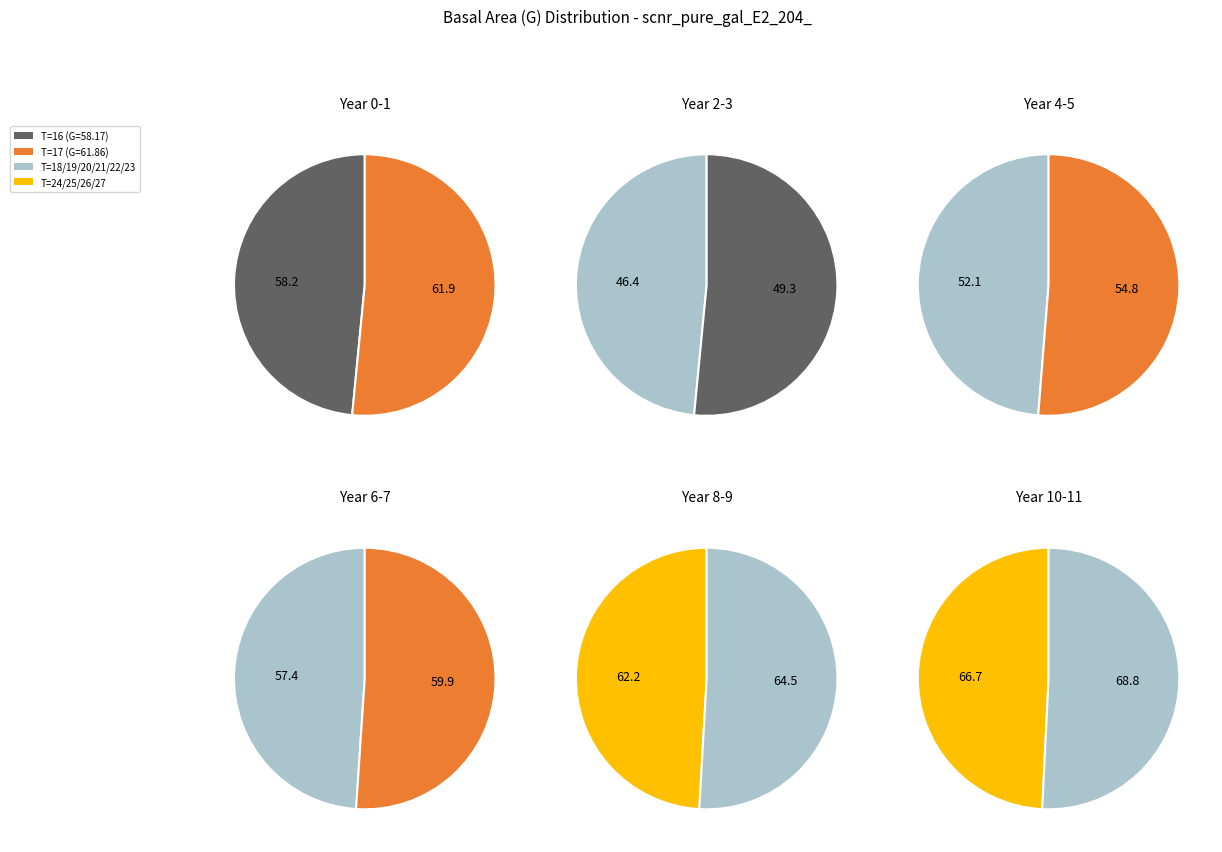

Does T=20 represent more than half of the total?

No